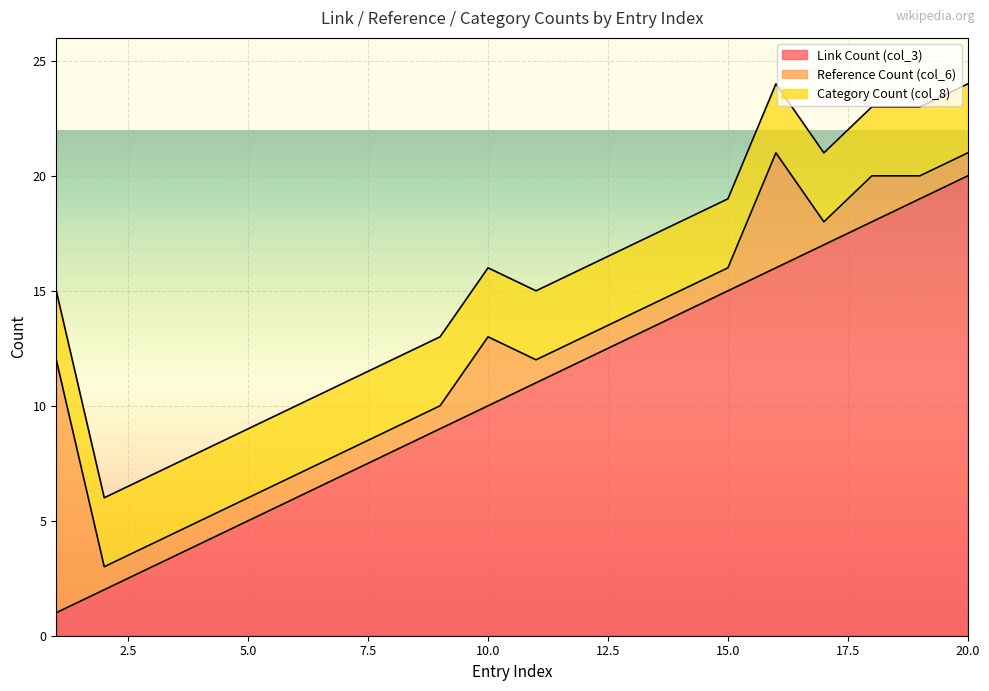

List the series in order of their peak value, lowest first.

Category Count (col_8), Reference Count (col_6), Link Count (col_3)